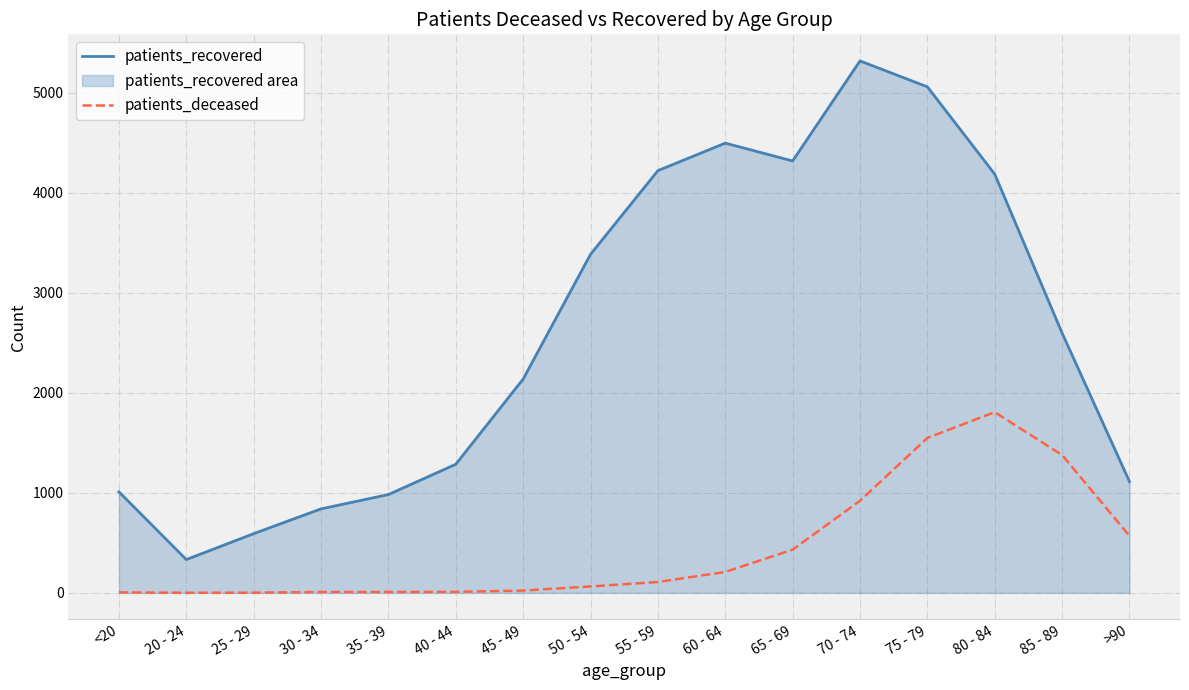

How many values in the patients_recovered series are below 2598?

8